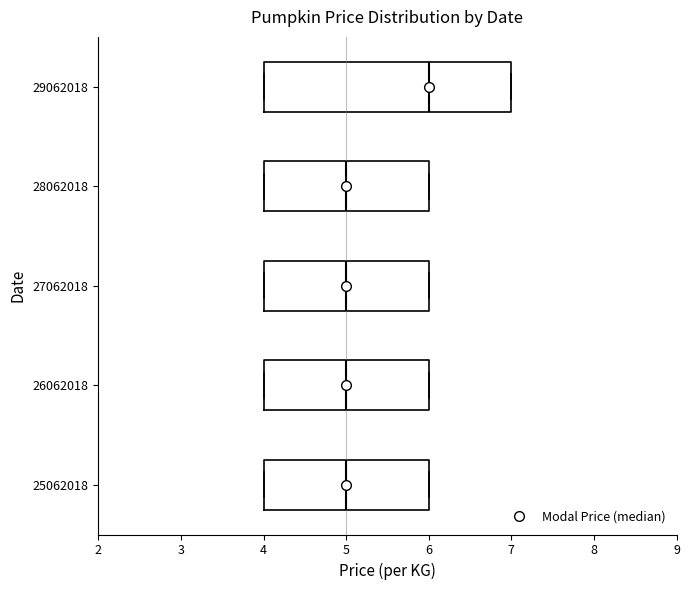

Comparing the boxes themselves (not the whiskers), which one is the widest?

29062018